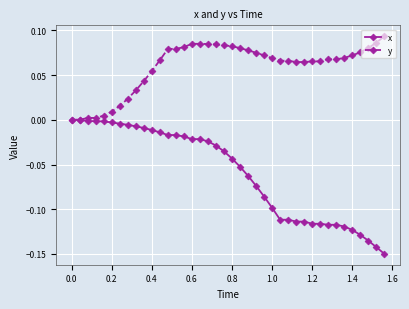

Which series has the largest total across all categories?

y